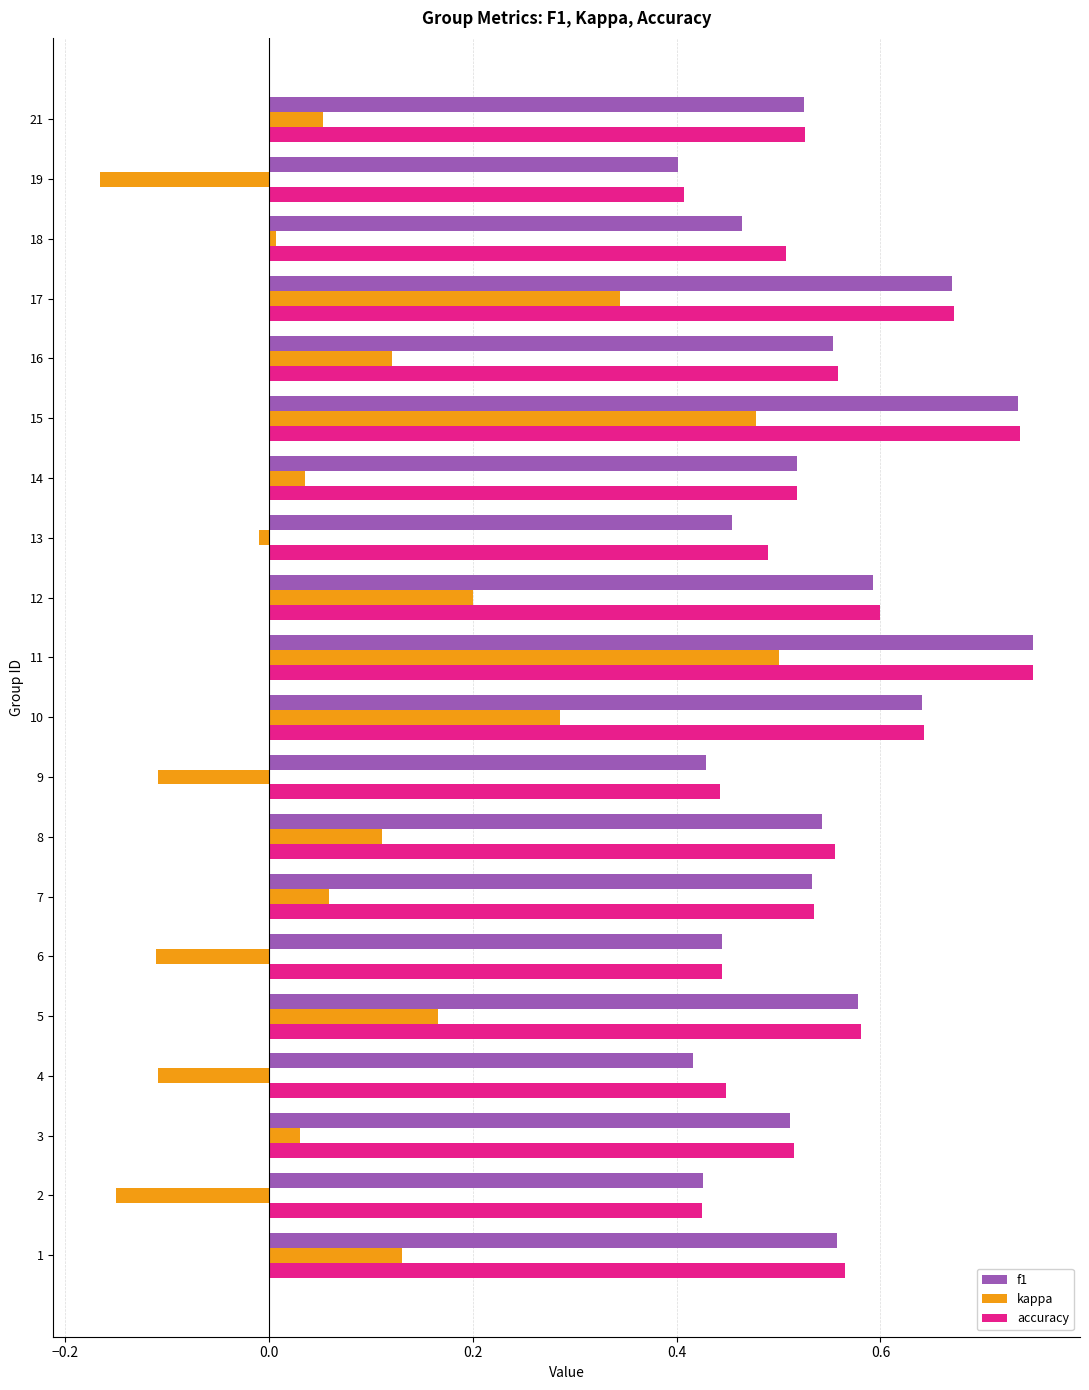

At which label is f1 closest to 0?

19